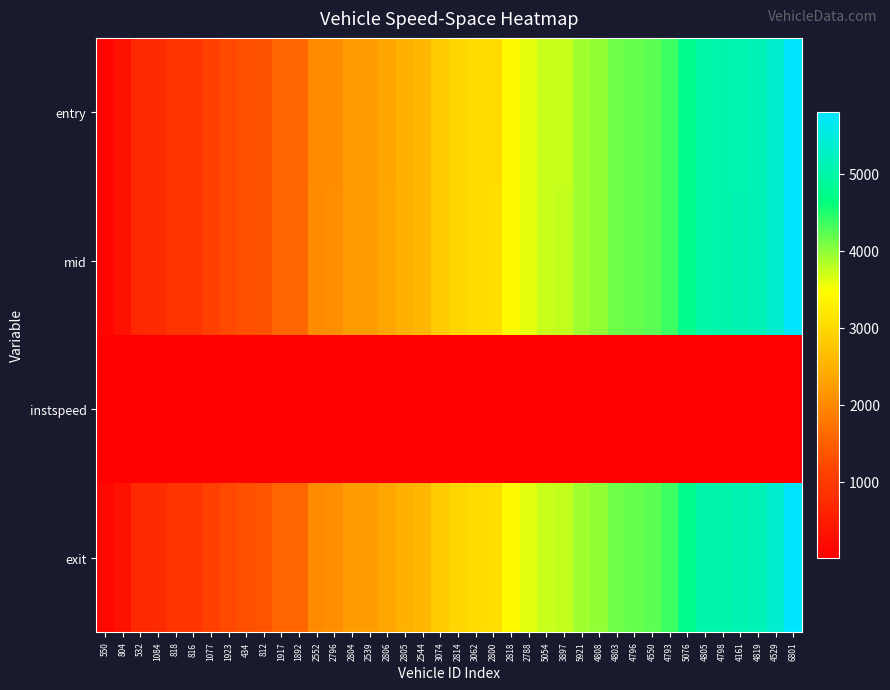

Reading left to right, extract all data points from this chart.

entry: 550=143.4	804=320.6	532=700.0	1084=747.0	818=890.3	816=900.9	1077=1104.9	1923=1210.3	434=1310.0	812=1341.4	1917=1568.2	1892=1578.0	2552=2022.0	2796=2046.4	2804=2239.2	2539=2242.0	2806=2339.3	2805=2481.6	2544=2561.7	3074=2823.5	2814=2954.0	3062=3032.3	2800=3042.2	2818=3414.2	2788=3605.7	5054=3728.0	3897=3743.9	5921=3915.8	4808=3972.7	4803=4134.2	4796=4175.3	4550=4220.6	4793=4361.0	5076=4745.8	4805=5032.3	4798=5037.2	4161=5078.5	4819=5129.2	4529=5361.8	6801=5800.7
mid: 550=145.5	804=322.6	532=703.5	1084=749.1	818=892.4	816=903.1	1077=1107.0	1923=1212.4	434=1312.4	812=1343.4	1917=1570.6	1892=1580.3	2552=2025.1	2796=2048.4	2804=2241.3	2539=2245.4	2806=2341.5	2805=2483.3	2544=2563.6	3074=2826.3	2814=2956.4	3062=3034.3	2800=3044.2	2818=3416.2	2788=3607.6	5054=3731.0	3897=3746.2	5921=3918.1	4808=3975.2	4803=4136.3	4796=4177.6	4550=4222.6	4793=4364.2	5076=4748.2	4805=5034.4	4798=5039.3	4161=5081.4	4819=5131.4	4529=5364.1	6801=5802.4
instspeed: 550=13.6	804=13.8	532=10.7	1084=12.9	818=13.3	816=11.9	1077=13.4	1923=12.9	434=10.7	812=13.8	1917=11.5	1892=12.2	2552=12.2	2796=13.2	2804=13.3	2539=11.3	2806=13.1	2805=15.5	2544=14.3	3074=10.0	2814=11.1	3062=13.2	2800=14.3	2818=14.0	2788=14.4	5054=12.2	3897=12.2	5921=12.5	4808=10.7	4803=12.9	4796=11.6	4550=13.9	4793=10.4	5076=10.9	4805=12.7	4798=14.1	4161=10.6	4819=12.1	4529=11.7	6801=16.1
exit: 550=147.5	804=324.6	532=706.2	1084=751.2	818=894.5	816=905.5	1077=1109.0	1923=1214.4	434=1314.8	812=1345.4	1917=1572.9	1892=1582.5	2552=2027.4	2796=2050.5	2804=2243.3	2539=2247.9	2806=2343.6	2805=2485.0	2544=2565.5	3074=2829.0	2814=2958.8	3062=3036.3	2800=3046.1	2818=3418.1	2788=3609.5	5054=3733.4	3897=3748.4	5921=3920.2	4808=3977.7	4803=4138.4	4796=4179.9	4550=4224.5	4793=4366.7	5076=4750.7	4805=5036.6	4798=5041.3	4161=5083.7	4819=5133.5	4529=5366.3	6801=5804.1